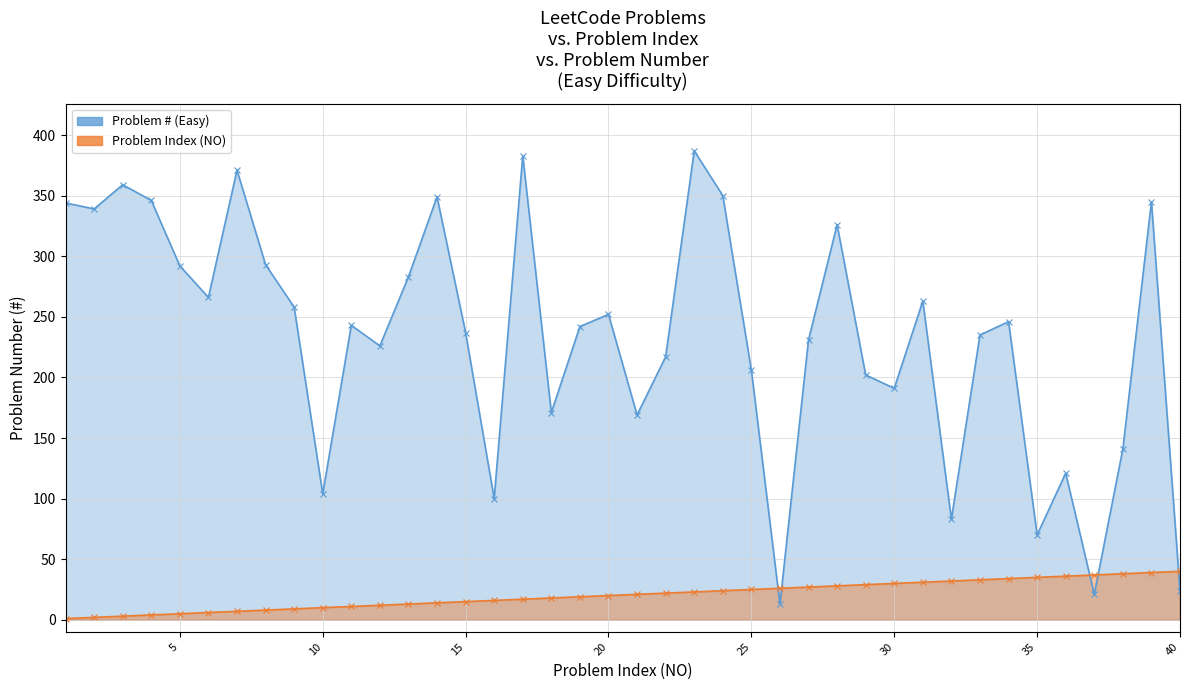

What is the highest value of the Problem # (Easy) series?

387